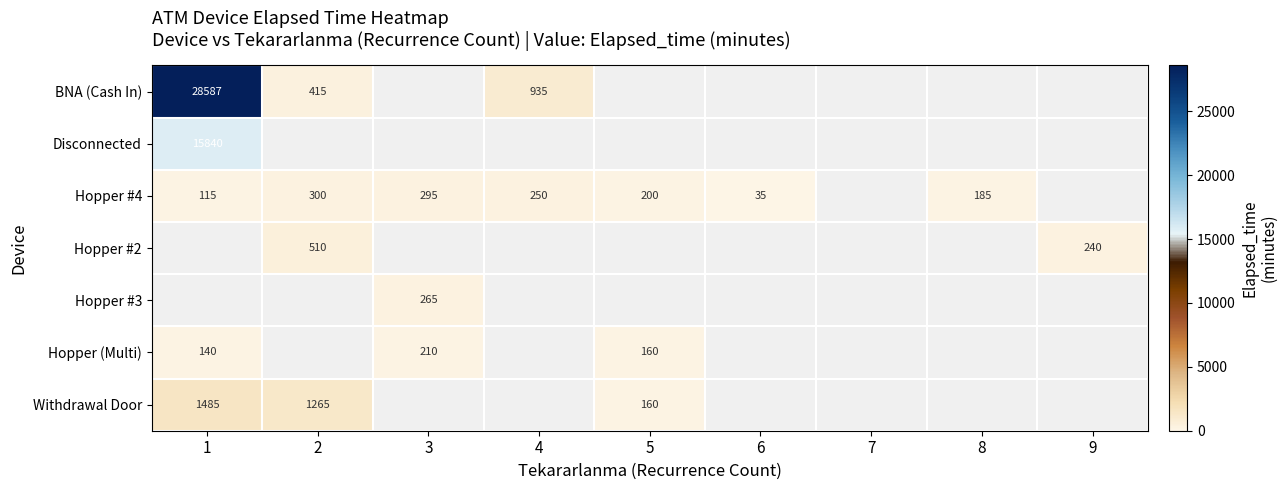

Is it true that BNA (Cash In) equals 28587 at 1?

True